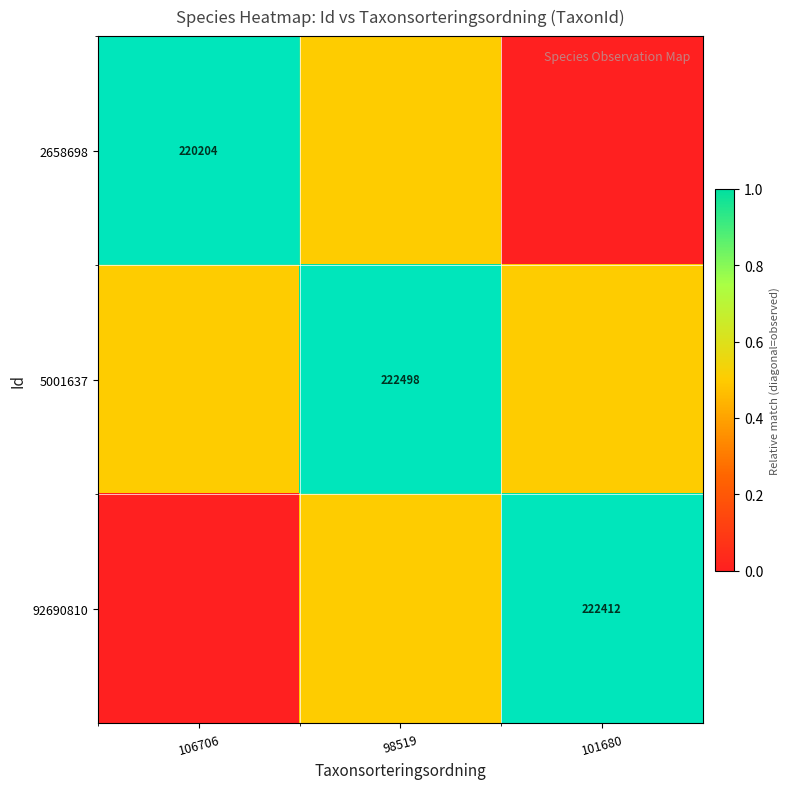

The 92690810 series shows 295868.7 at 101680. True or false?

False